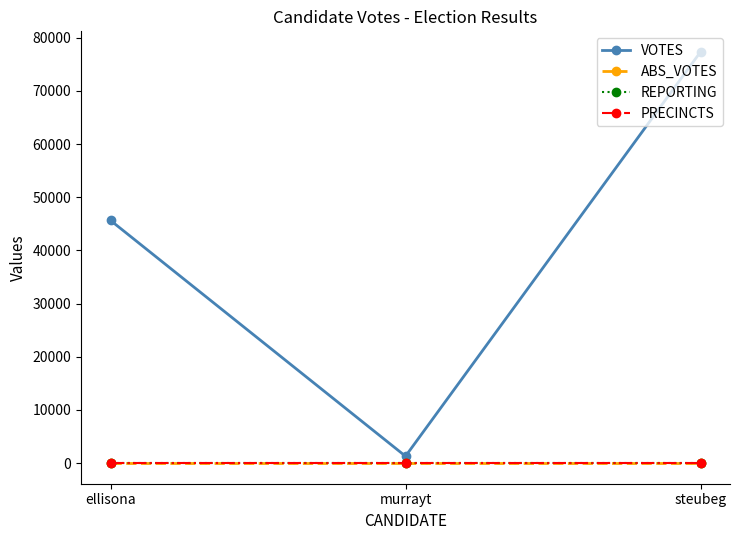

Where is REPORTING nearest to the value 45?

ellisona